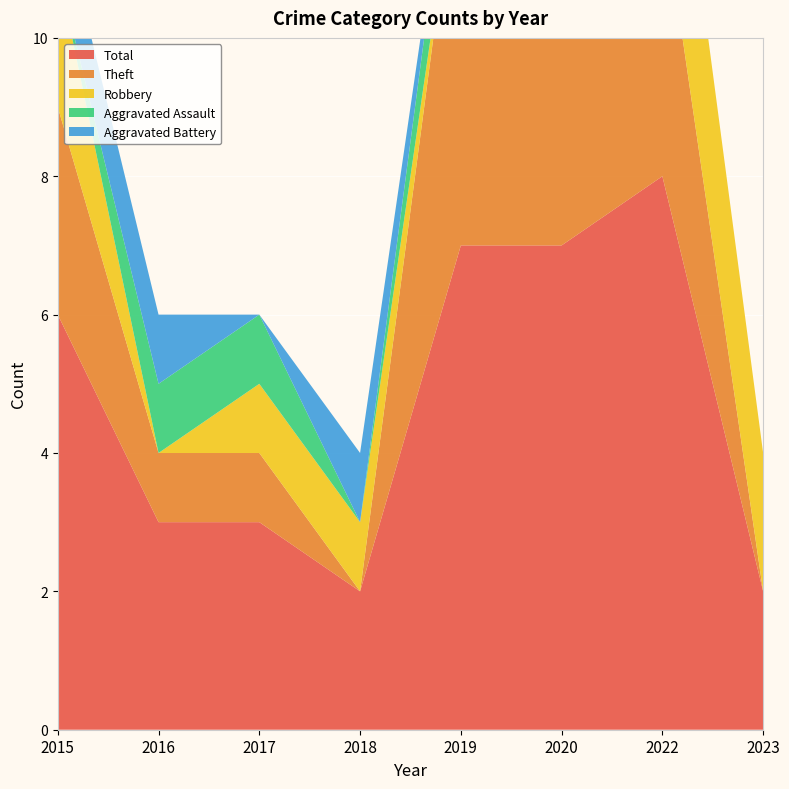

Reading left to right, what are all the values shown in this chart?

Total: 6	3	3	2	7	7	8	2
Theft: 3	1	1	0	6	7	4	0
Robbery: 2	0	1	1	0	0	3	2
Aggravated Assault: 0	1	1	0	1	0	0	0
Aggravated Battery: 1	1	0	1	0	0	0	0